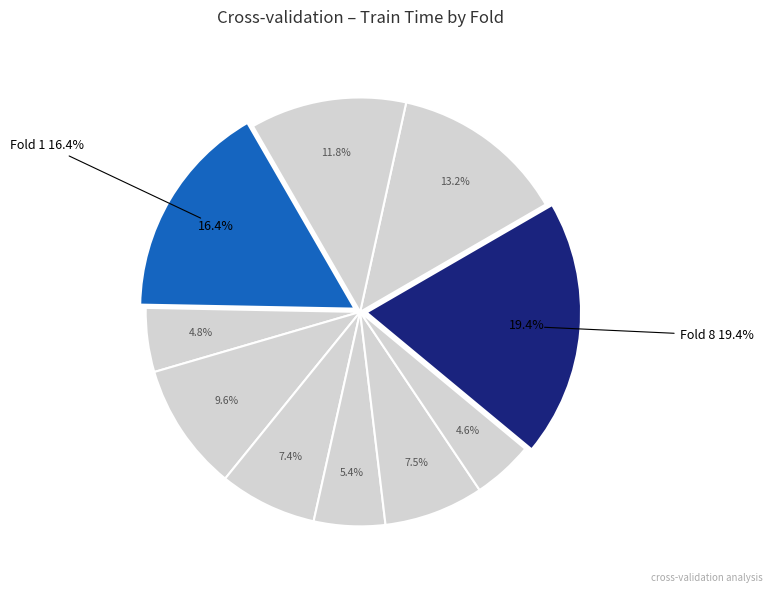

What portion of the pie excludes Fold 10?

88.2%